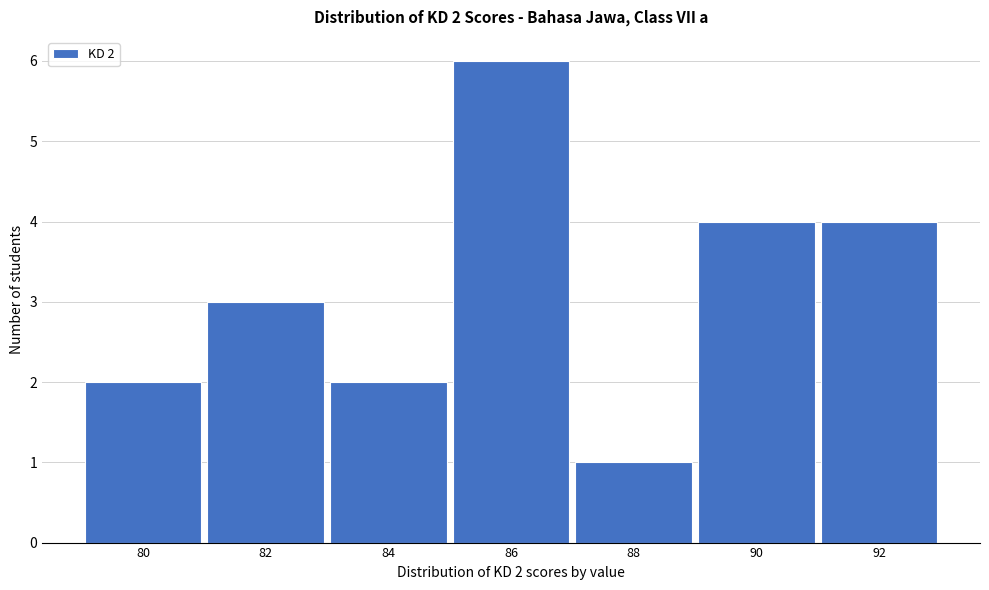

Reading left to right, what are all the values shown in this chart?

2	3	2	6	1	4	4